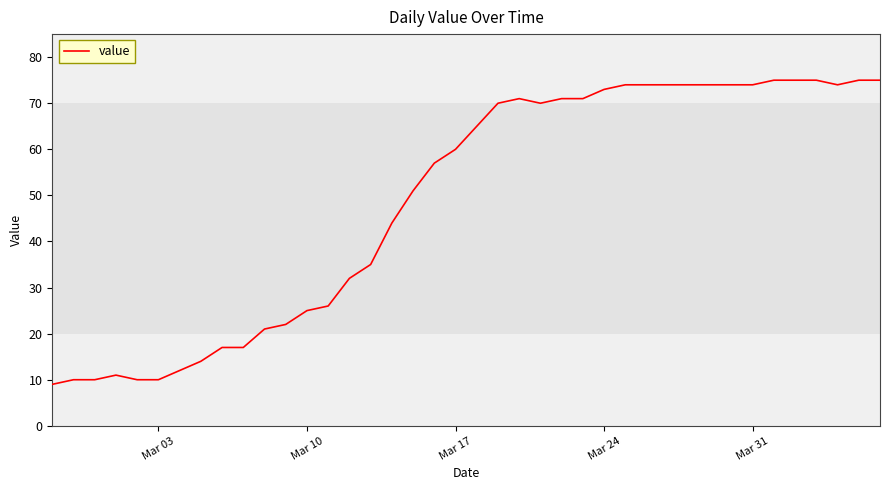

What is the difference between the maximum and minimum values?

66